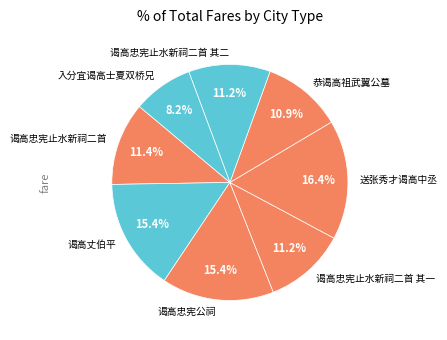

True or false: 谒高忠宪止水新祠二首 其二 accounts for 2% of the total.

False